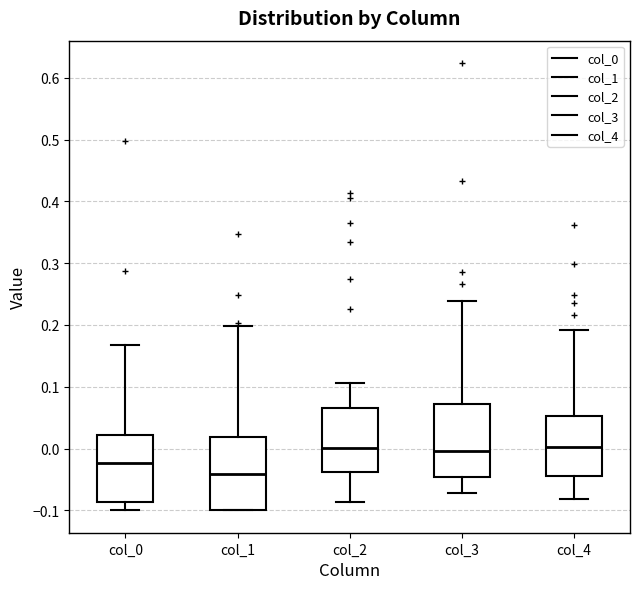

Where is the upper edge of the box for col_3 on the y-axis? The values are not printed on the chart, so give them approximately, as read against the axis.

0.07